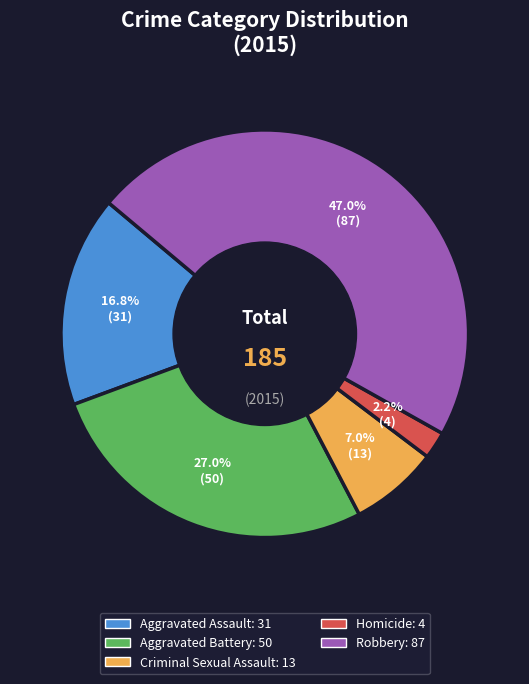

To the nearest percent, what is the difference between the Robbery and Aggravated Battery slice percentages?

20%